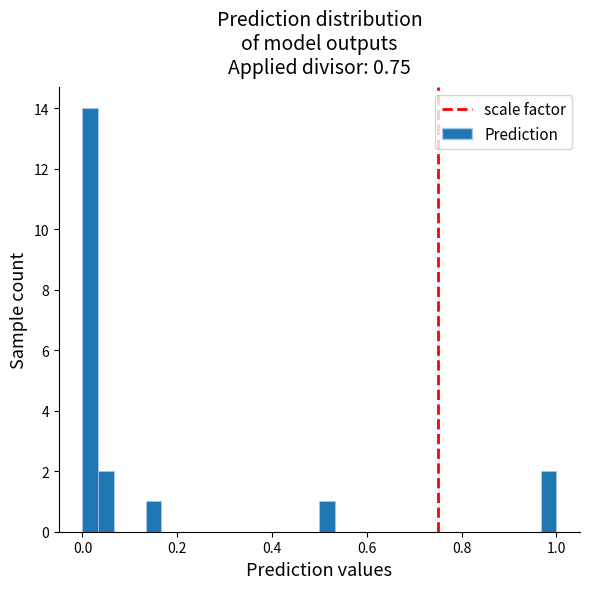

Around what value on the x-axis is the tallest bar? Give the approximate position of its centre, as read against the axis.

0.02